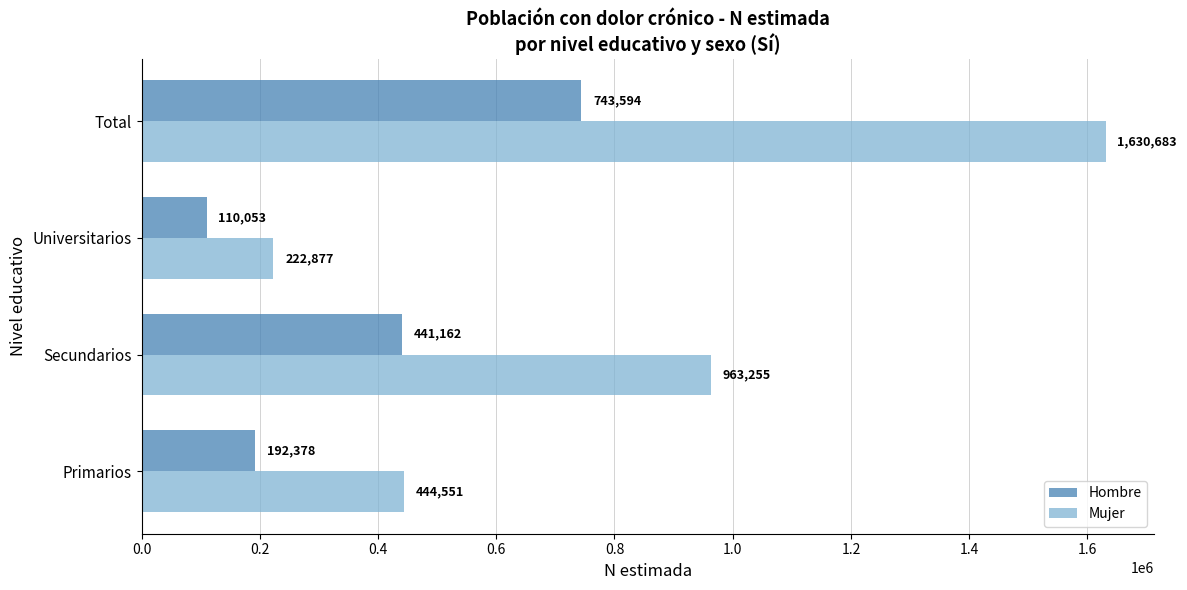

Which series has the widest spread of values?

Mujer